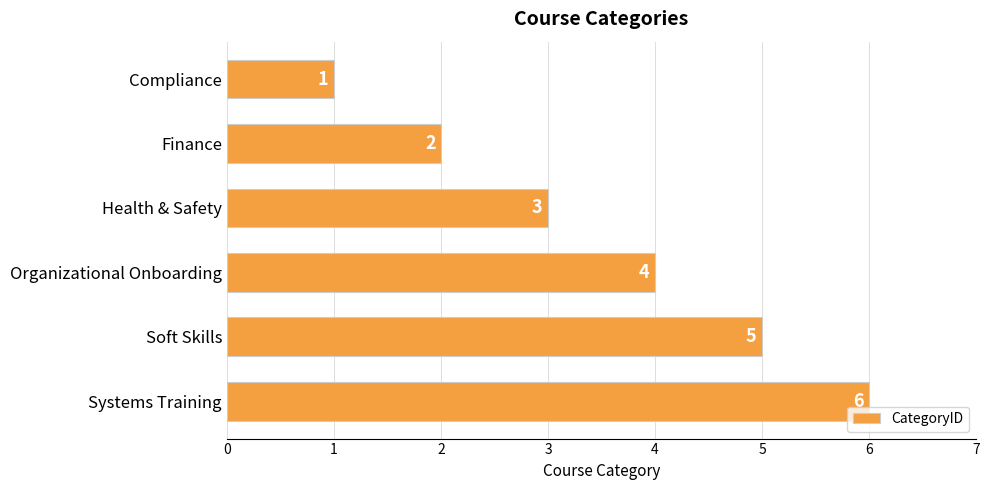

List the labels in order of value, smallest first.

Compliance, Finance, Health & Safety, Organizational Onboarding, Soft Skills, Systems Training